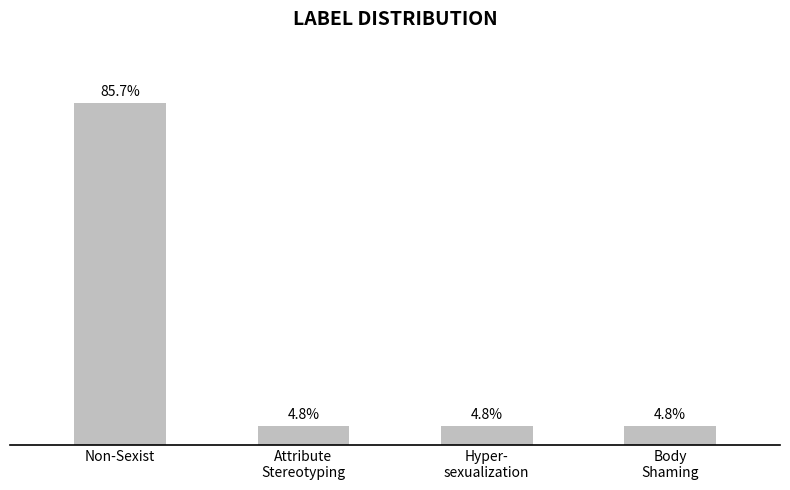

The chart shows a value of 0 at Attribute
Stereotyping. True or false?

False